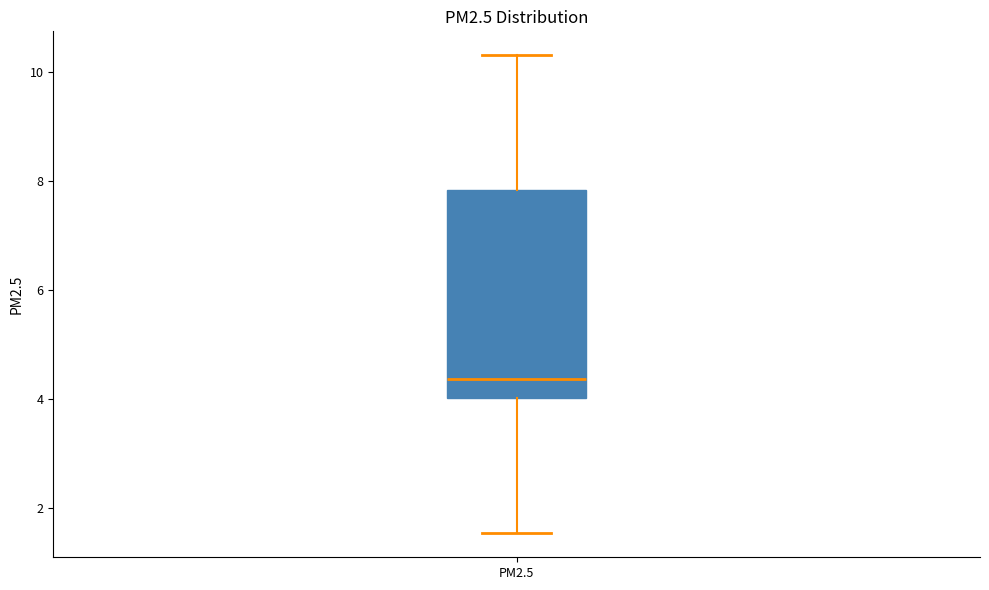

Where does the median line of the box for PM2.5 sit on the y-axis? The values are not printed on the chart, so give them approximately, as read against the axis.

4.4